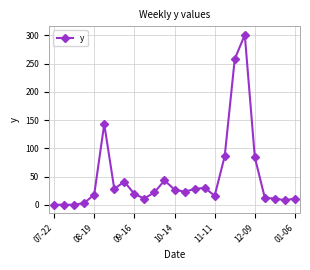

How many lines are shown in the chart?

1